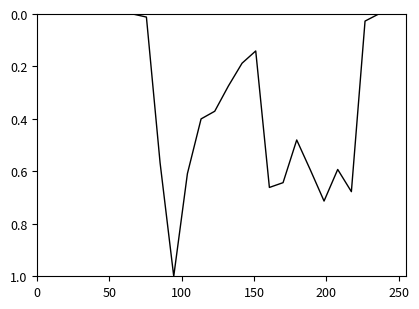

How many lines are shown in the chart?

1